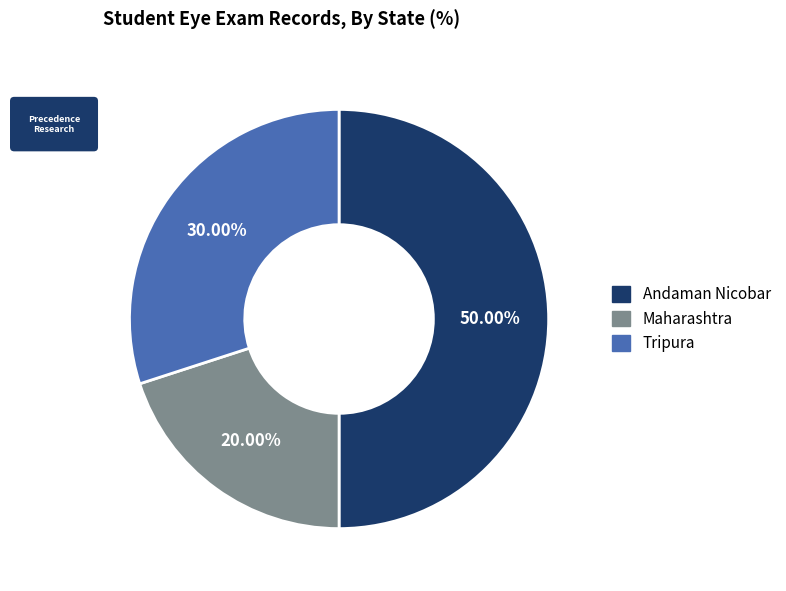

Approximately how many times larger is the value at Tripura compared to Maharashtra?

1.5